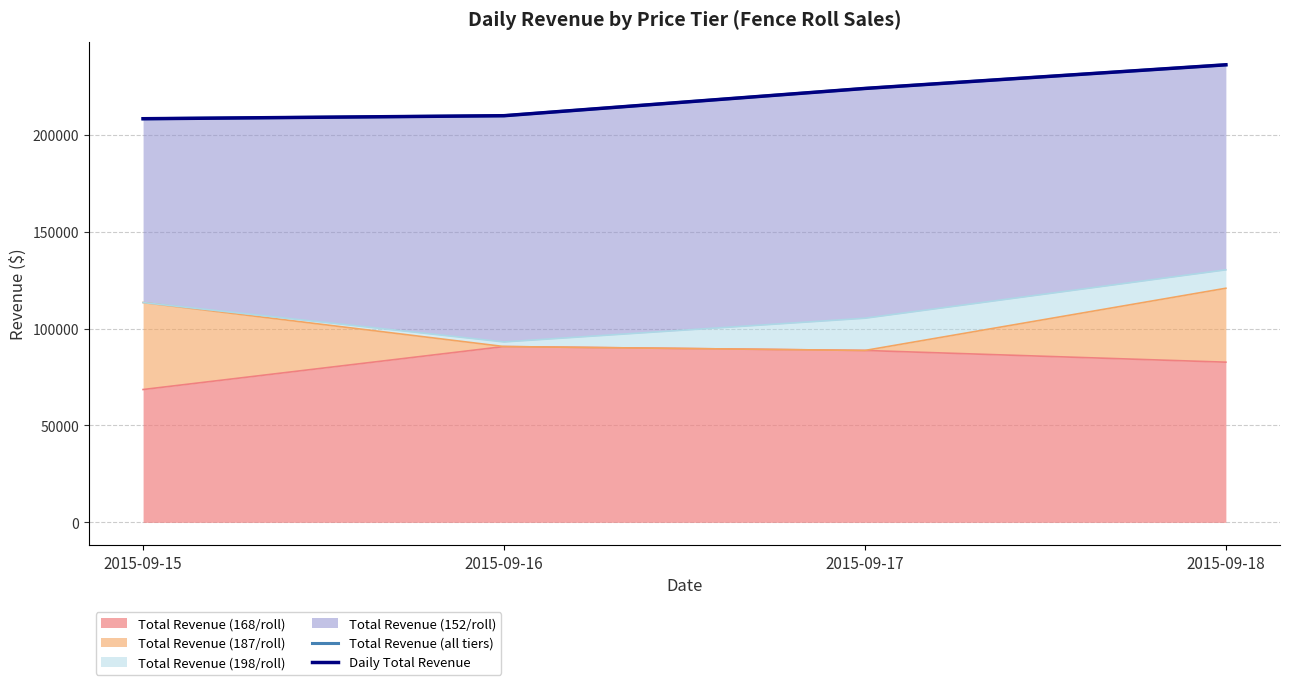

True or false: Total Revenue (168/roll) has more than 2 interior local peaks.

False